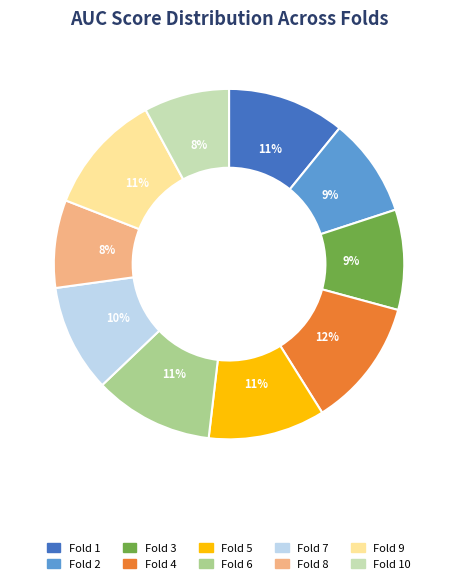

Is the sum of Fold 8 and Fold 2 greater than half?

No